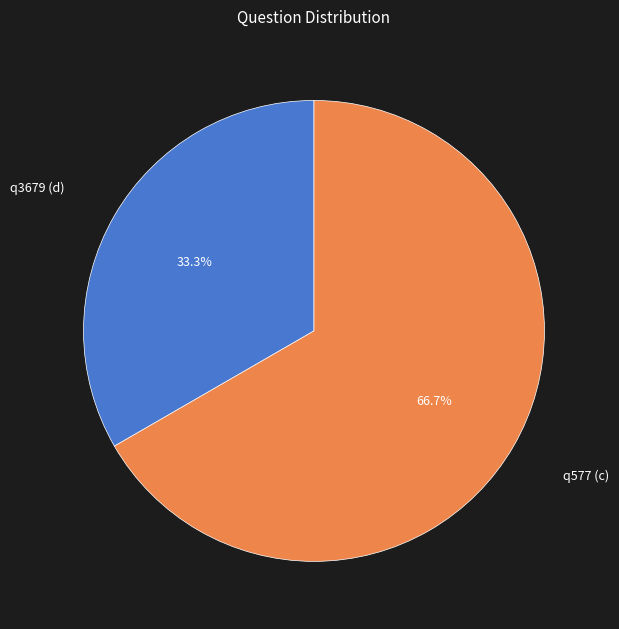

Between q3679 (d) and q577 (c), which is larger?

q577 (c)